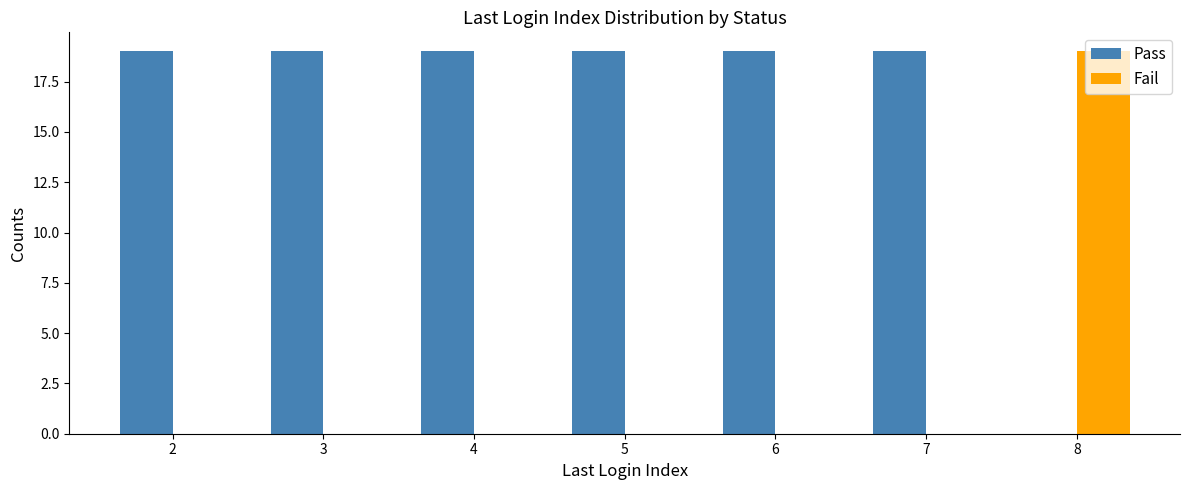

Is it true that Pass equals 19 at 3?

True